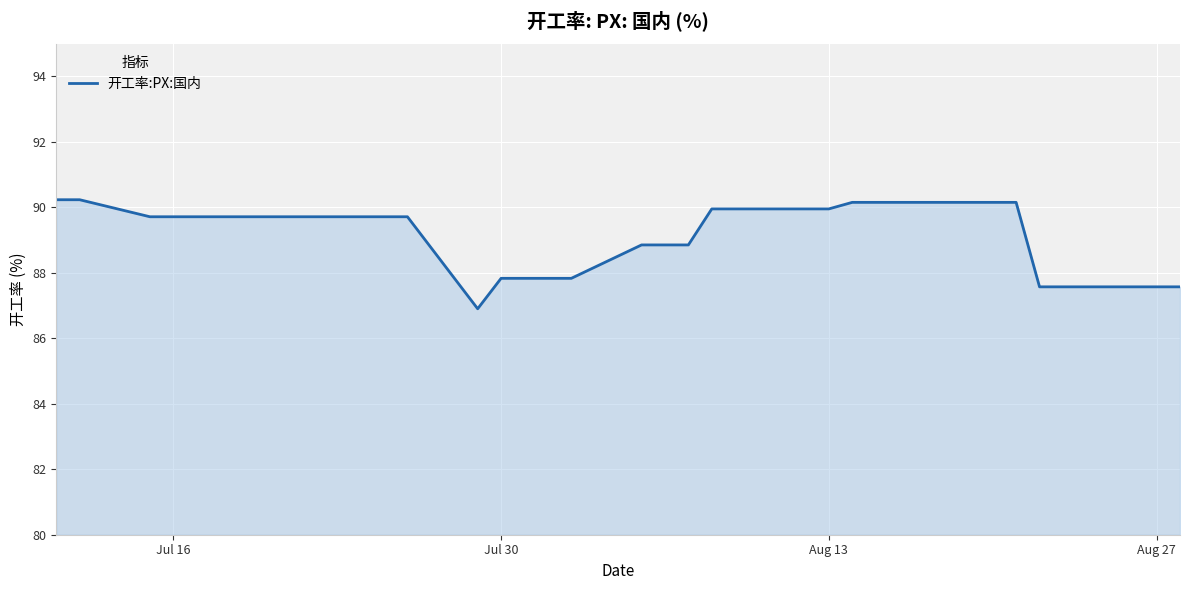

What is the minimum value shown in the chart?

86.9